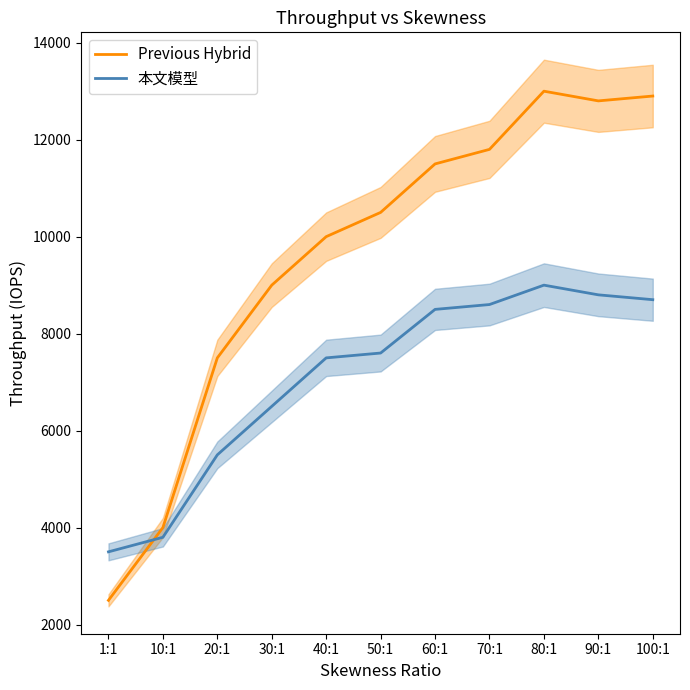

The value of 本文模型 at 20:1 is 3244. True or false?

False